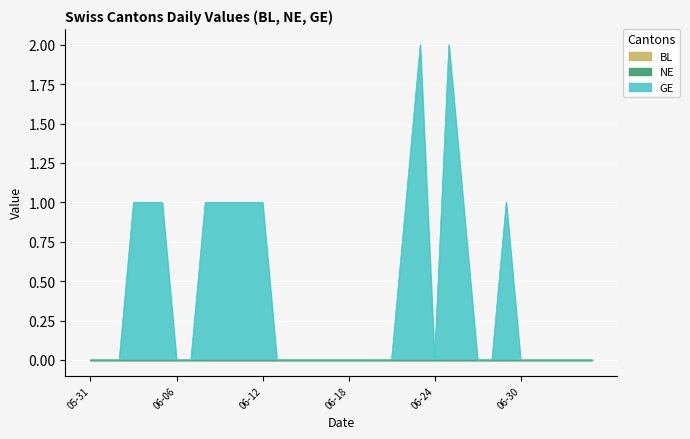

True or false: NE has more than 1 interior local peaks.

False